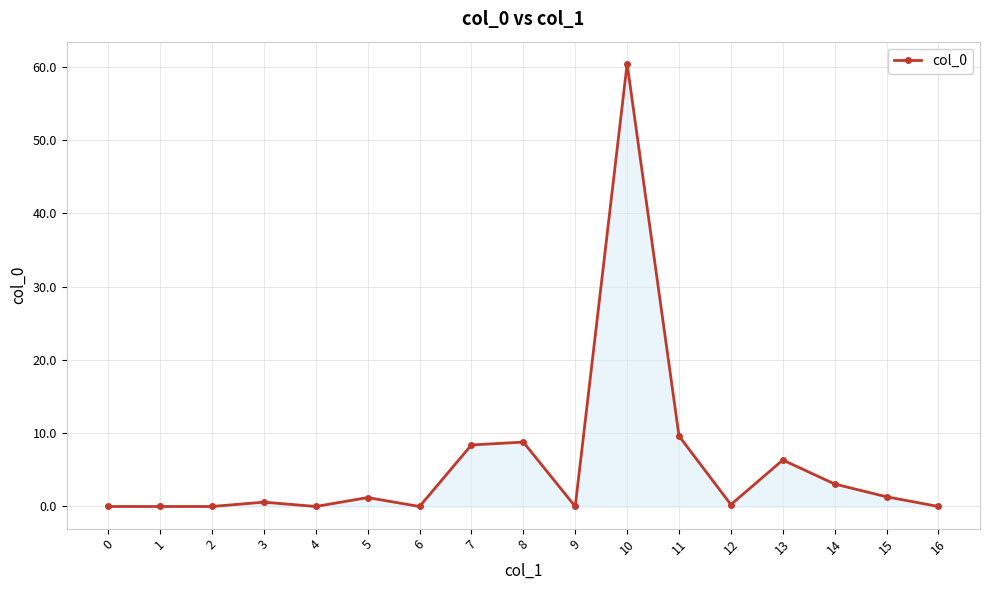

How many lines are shown in the chart?

1